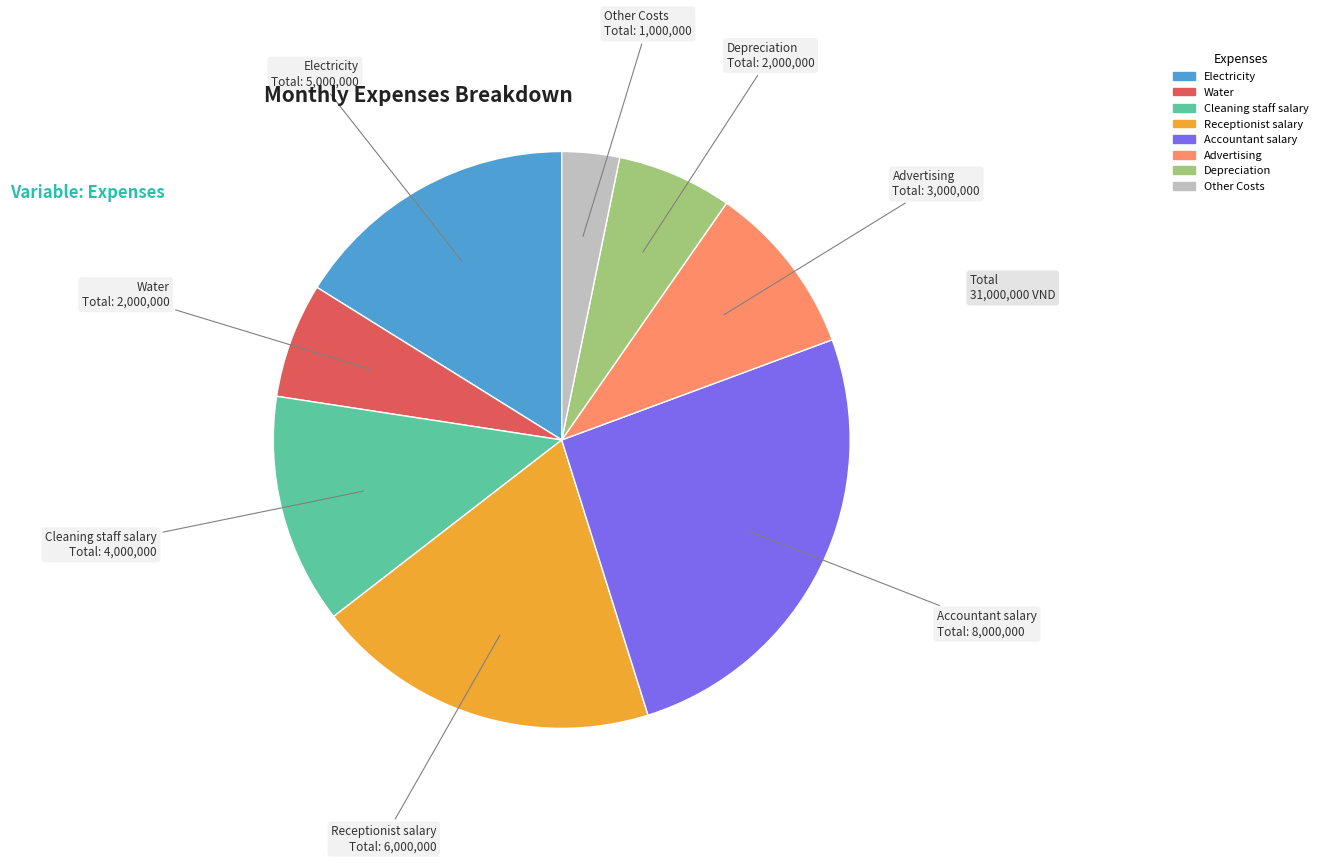

Approximately how many times larger is the value at Cleaning staff salary compared to Depreciation?

2.0